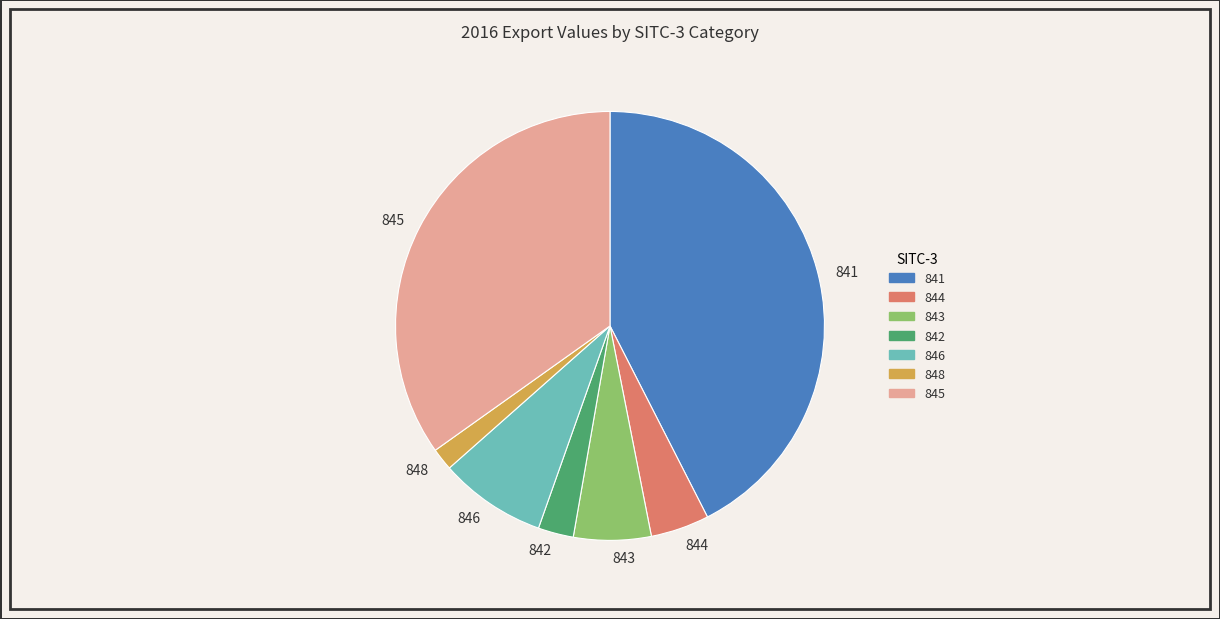

What is the smallest slice in the pie chart?

848